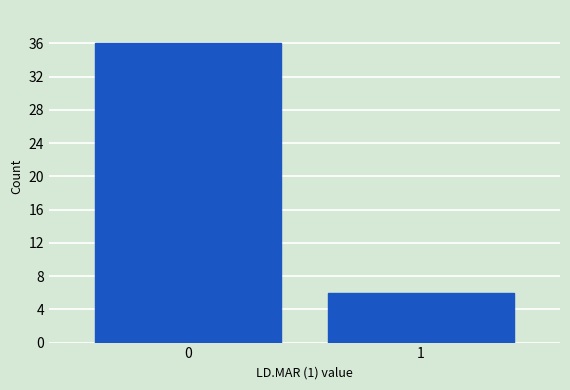

Reading left to right, list all the values displayed in this chart.

36	6